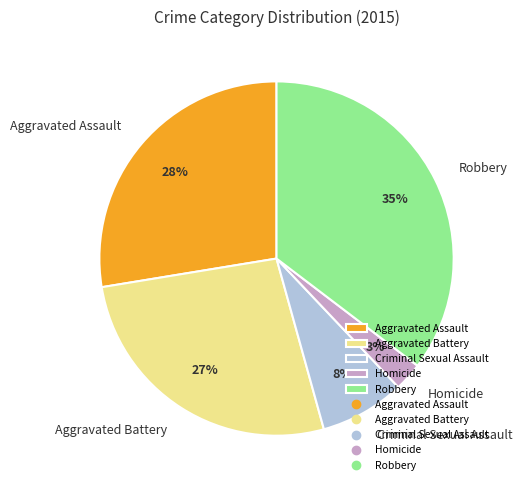

Which slice is the largest?

Robbery